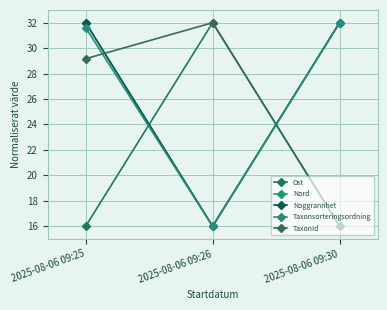

Is this an area chart (filled region under the line)?

No